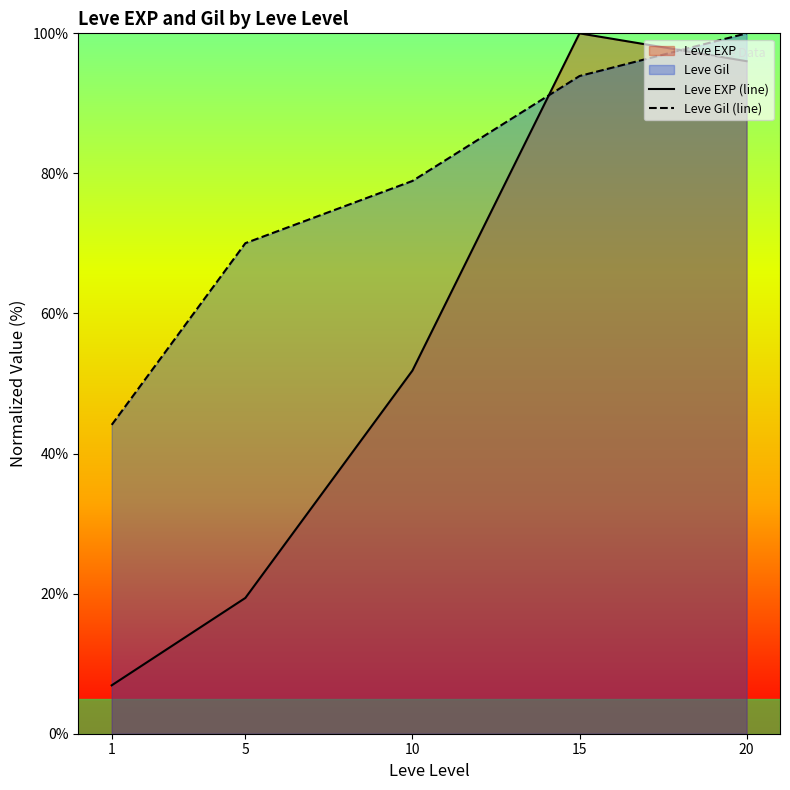

Between which two adjacent categories do Leve Gil (line) and Leve EXP (line) first intersect?

10 and 15